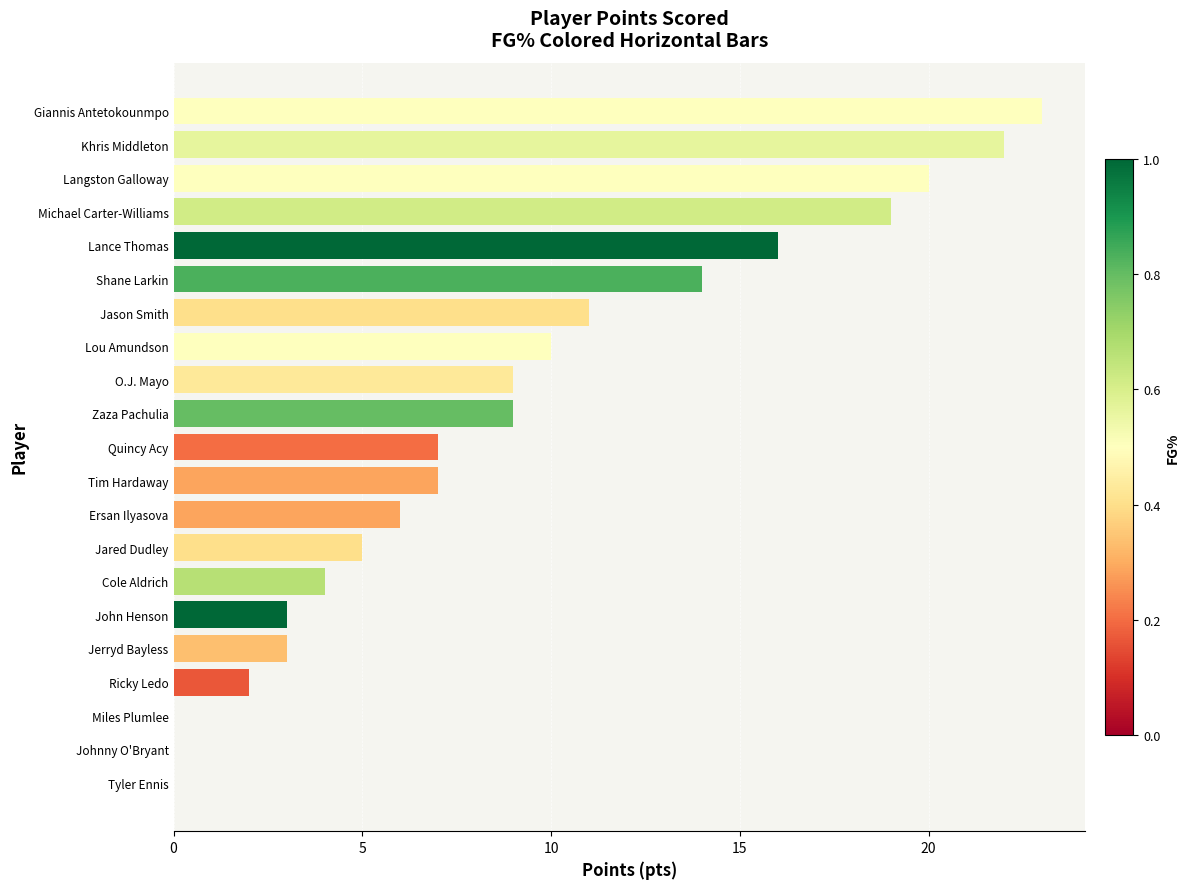

How many series are shown in this chart?

1